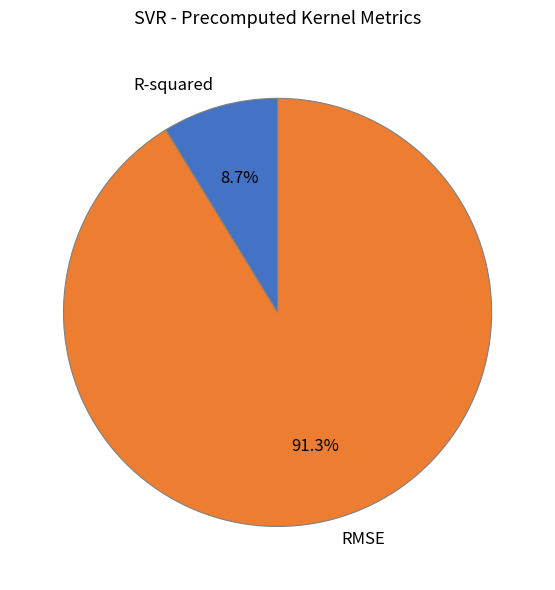

Is there a majority slice in this chart?

Yes